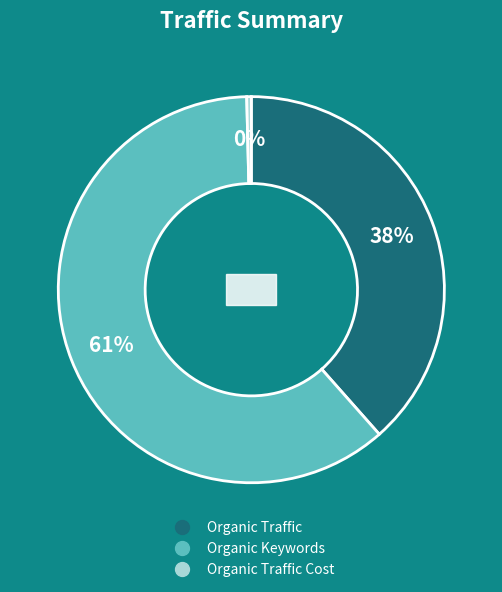

Is it true that Organic Traffic Cost is 0% of the pie?

True